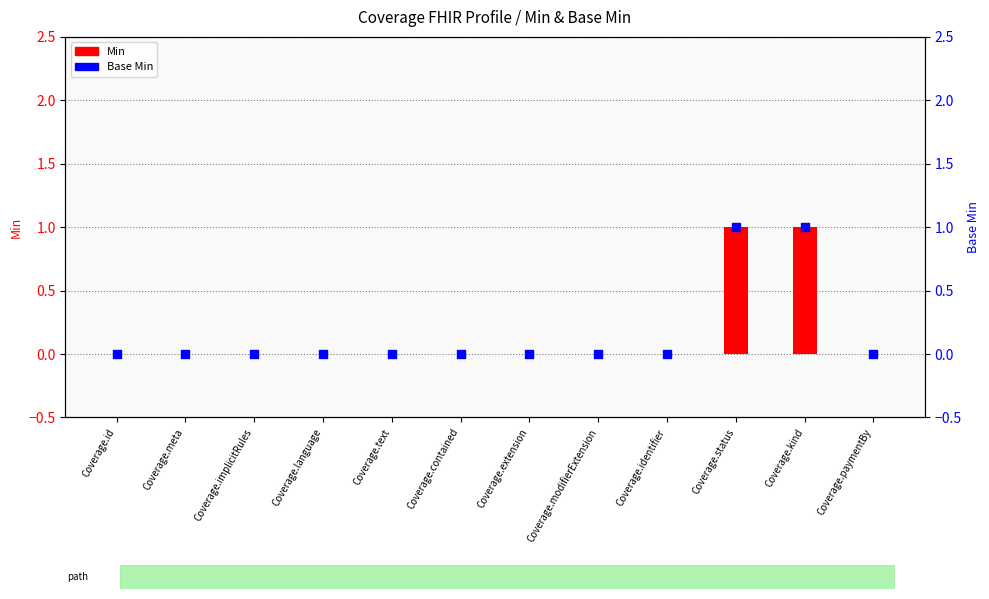

Which series contains the highest Y value?

Min